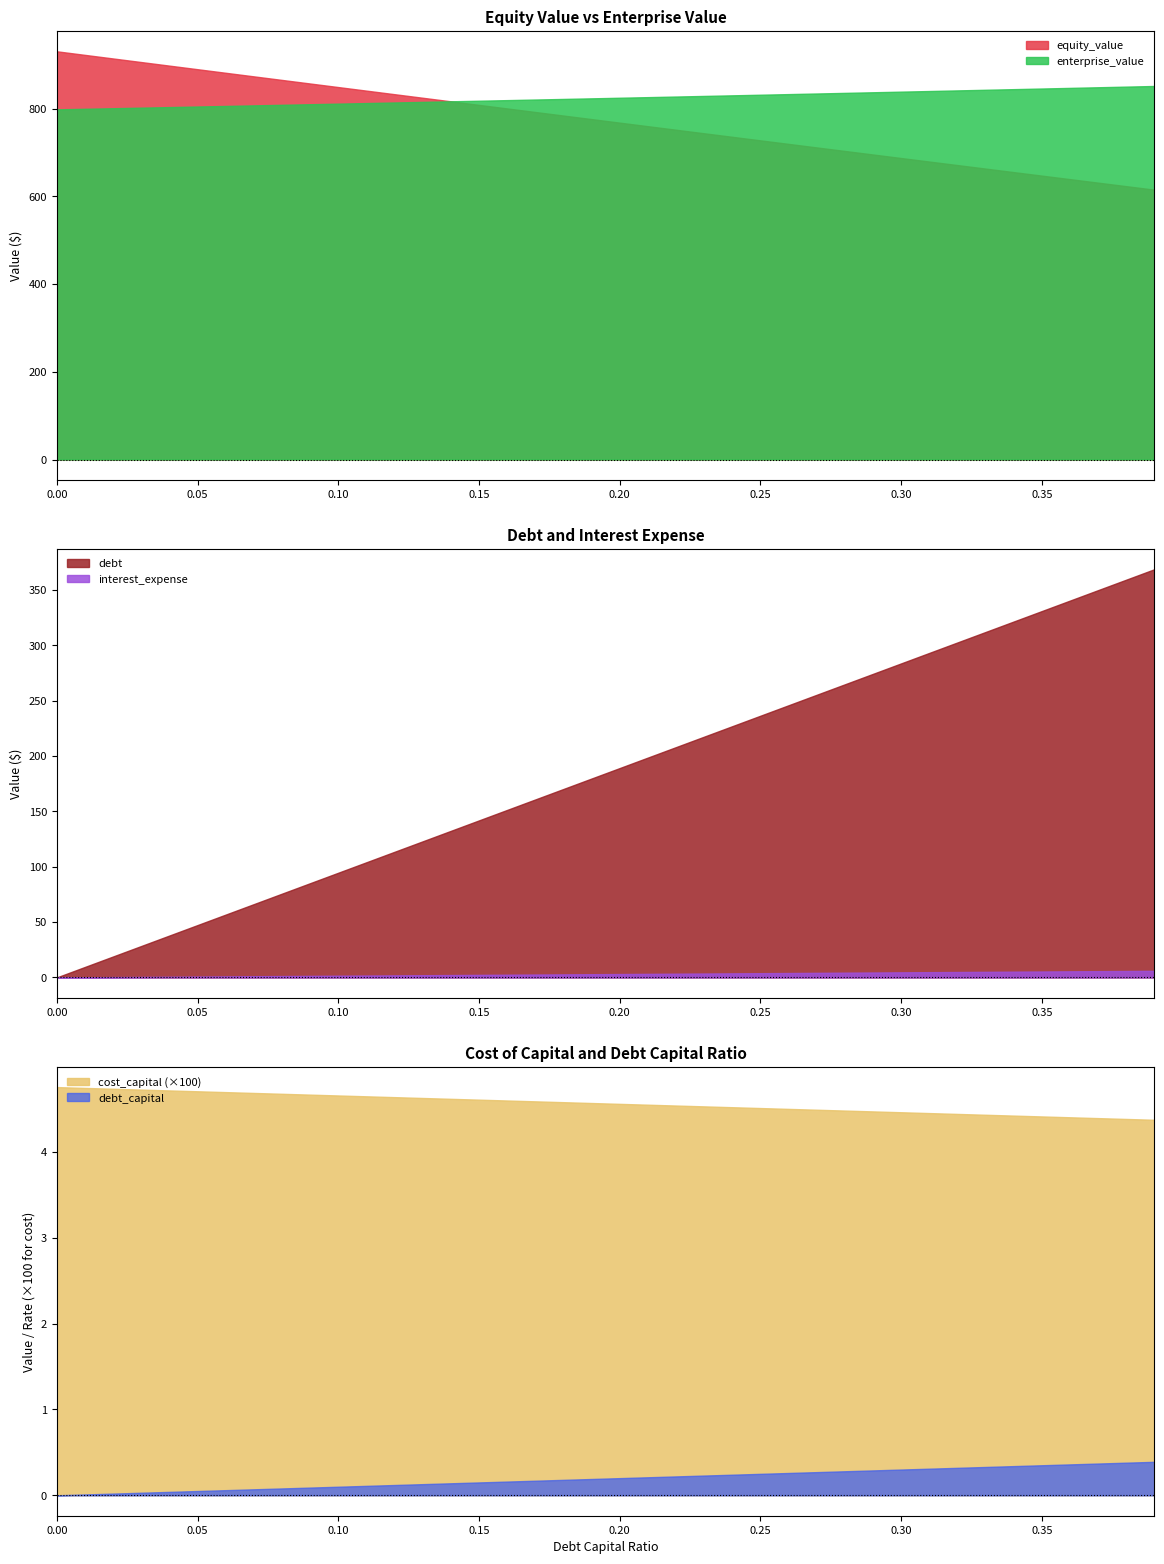

What is the highest value of the debt series?

368.6